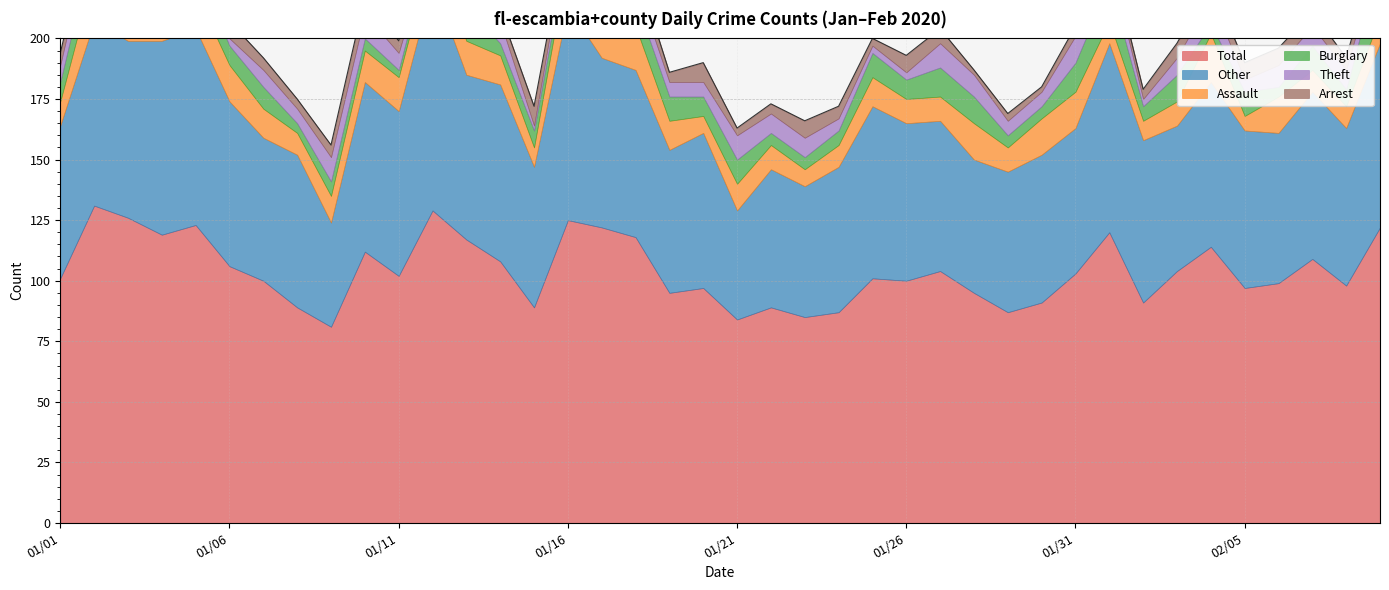

What is the average value of the Arrest series?

5